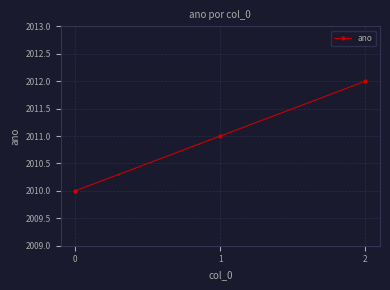

How many lines are shown in the chart?

1